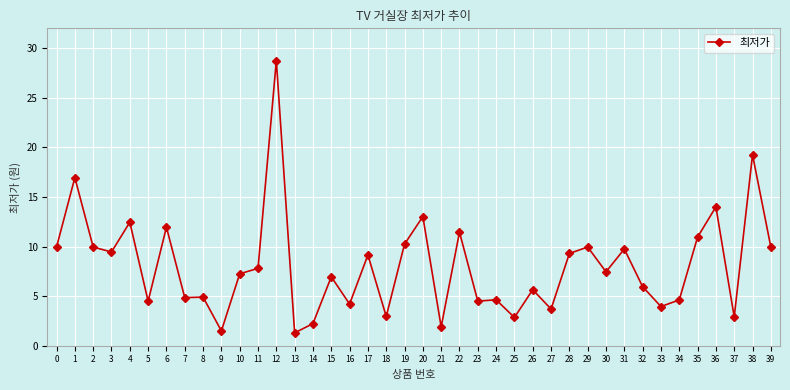

The chart shows a value of 19.2 at 38. True or false?

True